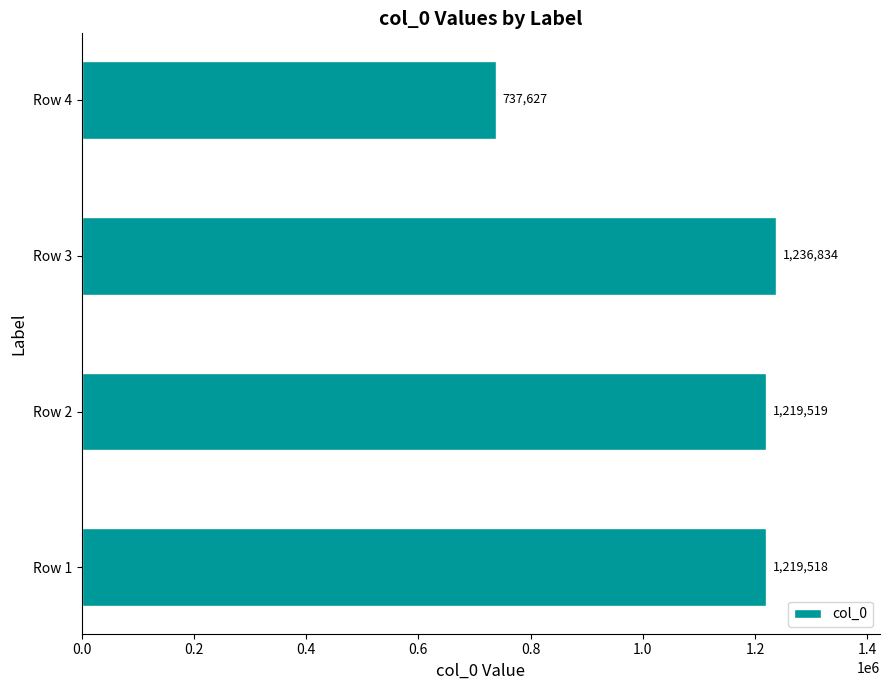

Reading bottom to top, what are all the values shown in this chart?

1219518	1219519	1236834	737627